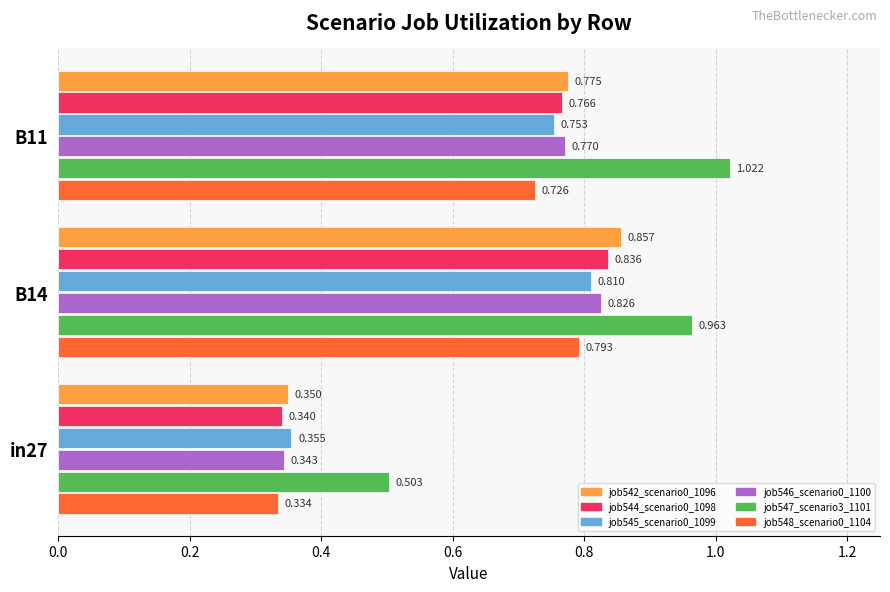

Is the value of job548_scenario0_1104 at B14 greater than the value of job547_scenario3_1101 at in27?

Yes